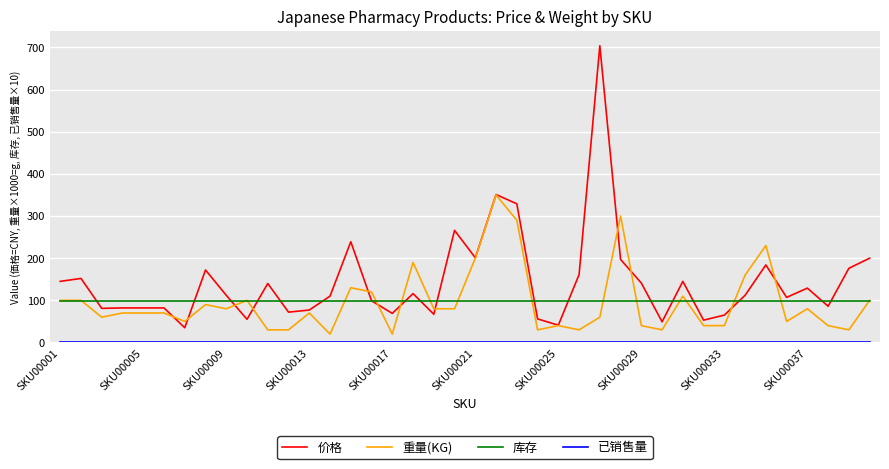

Does the chart display data point markers on the line(s)?

No